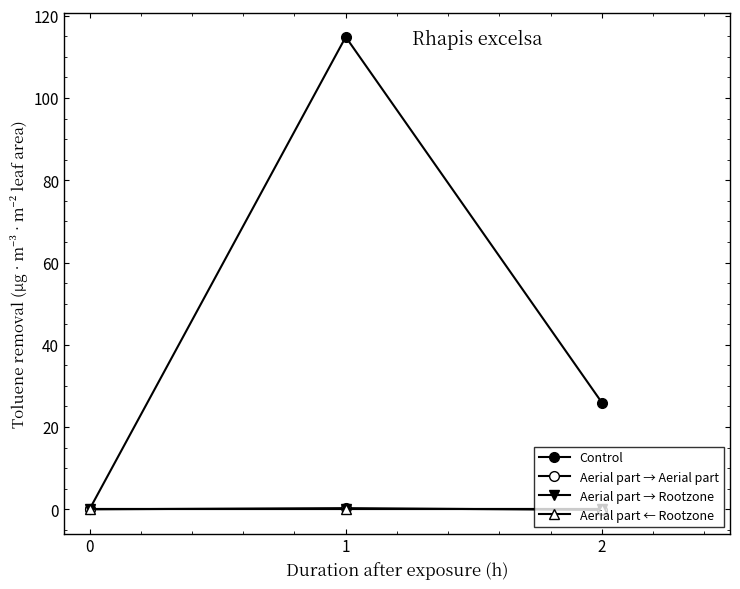

What is the value of the Control point at the 2nd from the left?

114.8